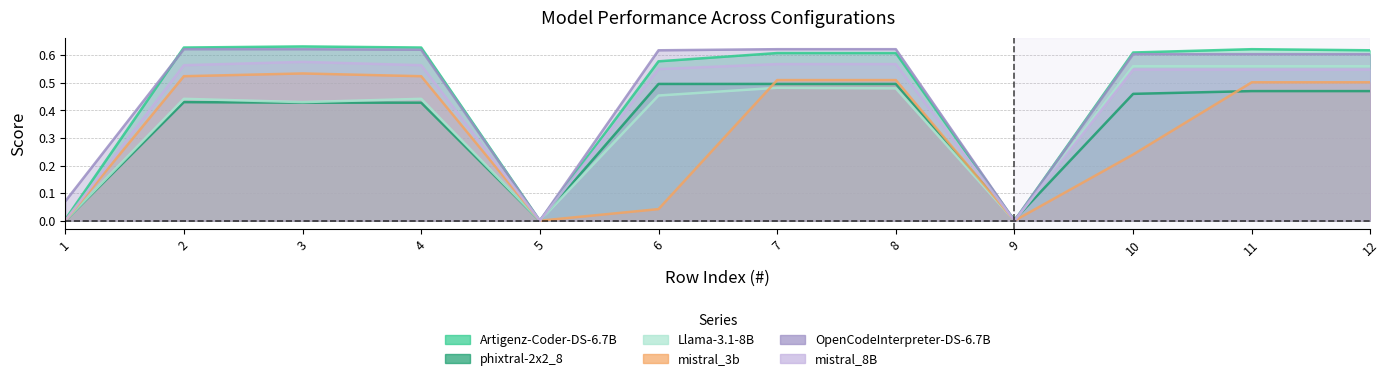

How many data points in mistral_8B are above 0?

9